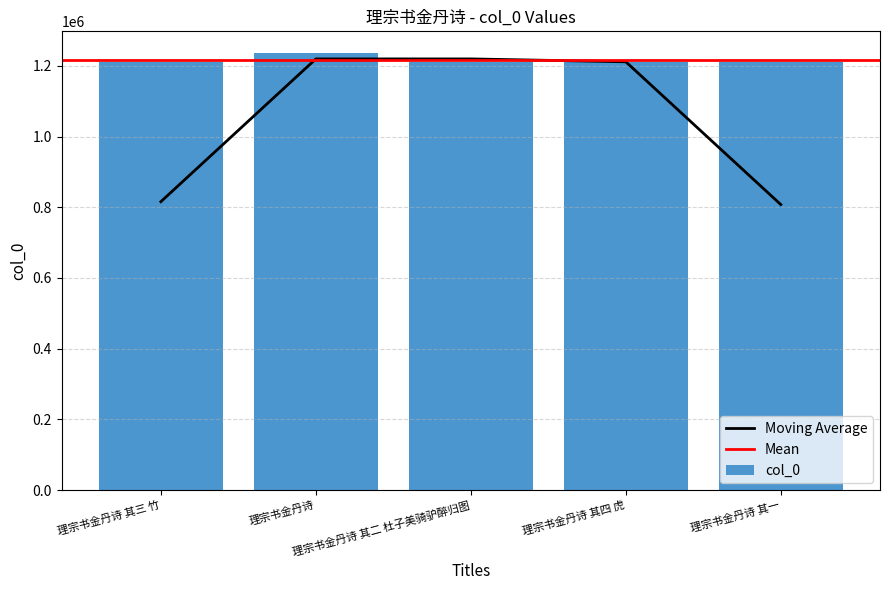

Rank the categories by value from lowest to highest.

理宗书金丹诗 其一, 理宗书金丹诗 其二 杜子美骑驴醉归图, 理宗书金丹诗 其三 竹, 理宗书金丹诗 其四 虎, 理宗书金丹诗